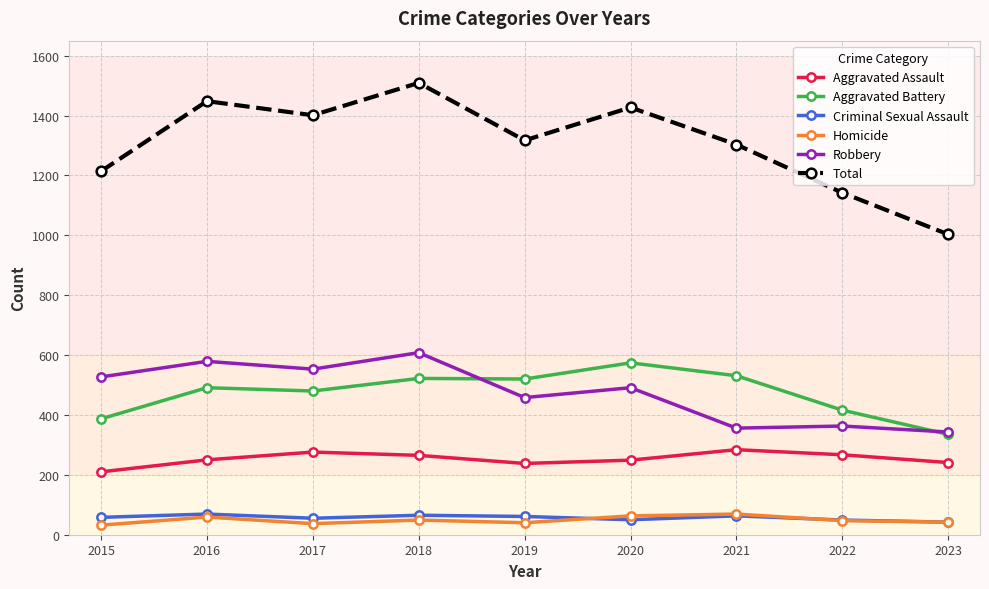

What is the greatest value displayed?

1509